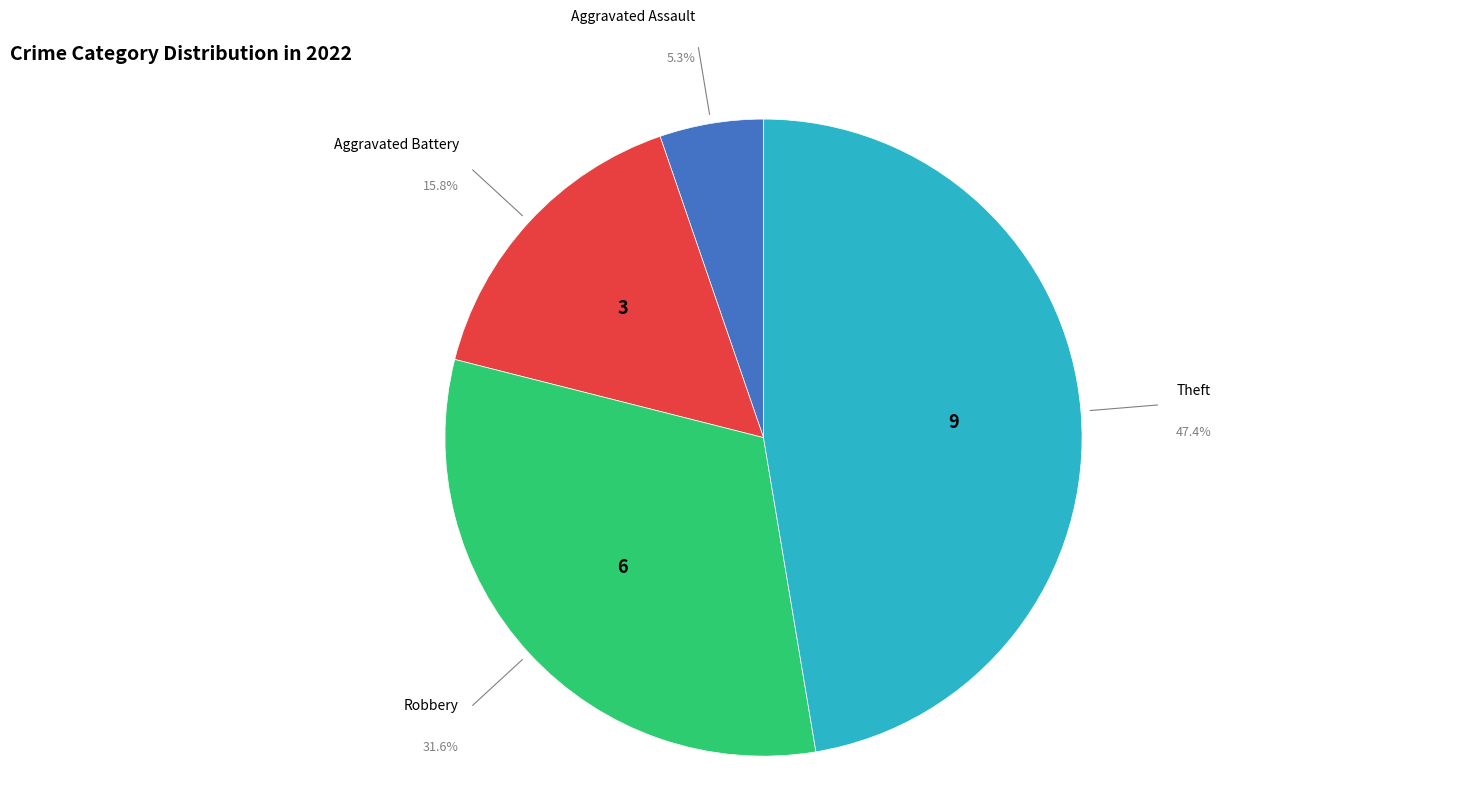

Is there a majority slice in this chart?

No